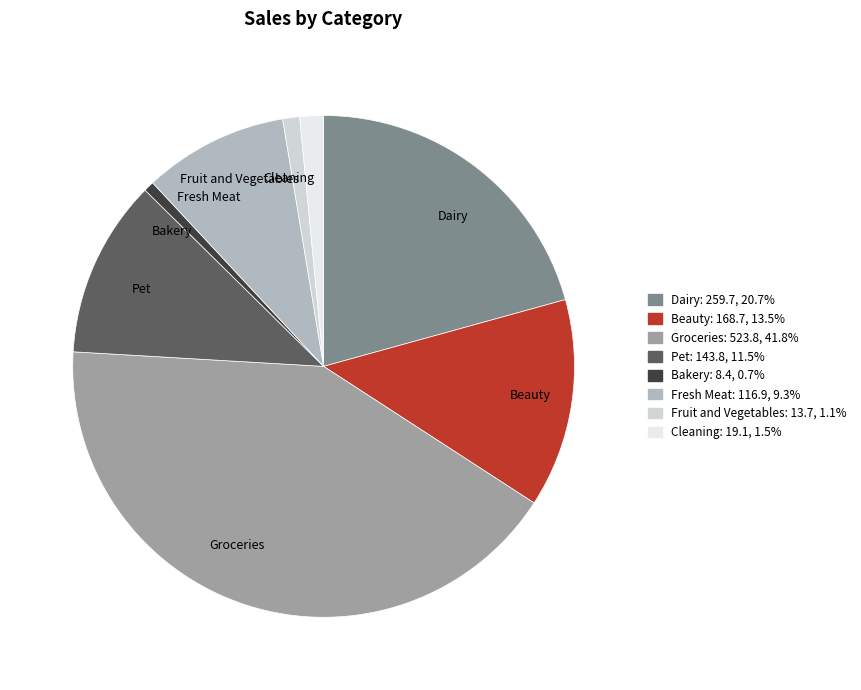

What is the largest slice in the pie chart?

Groceries